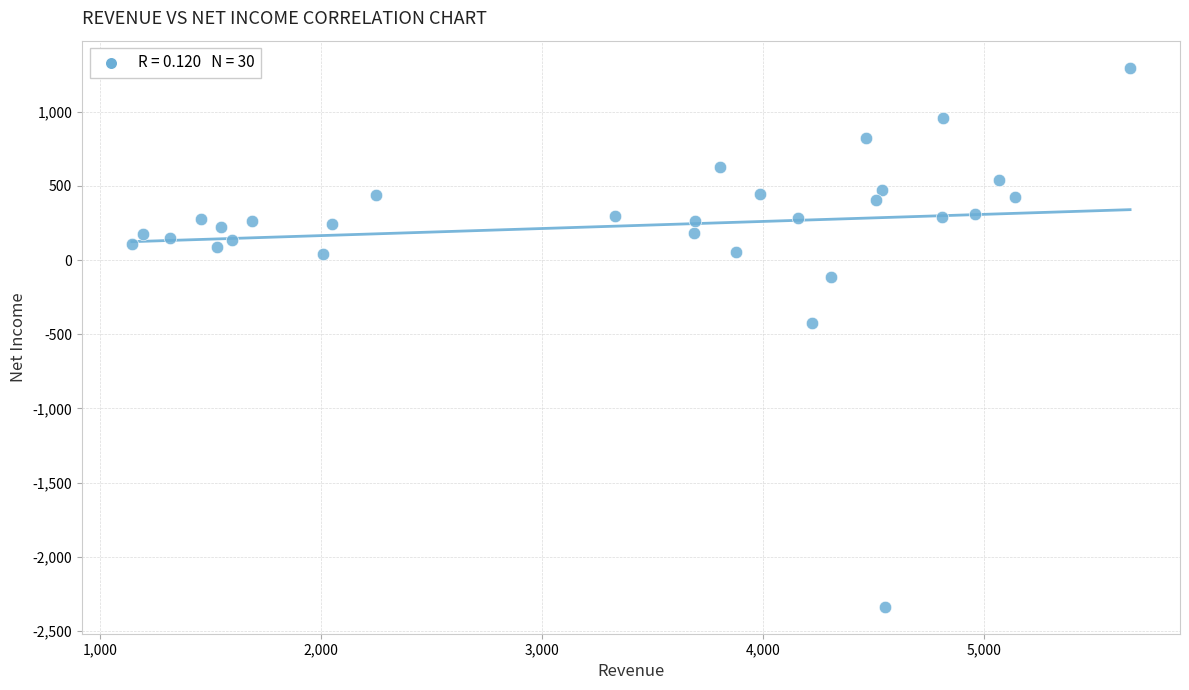

What Y value in the scatter plot is closest to -520?

-423.0